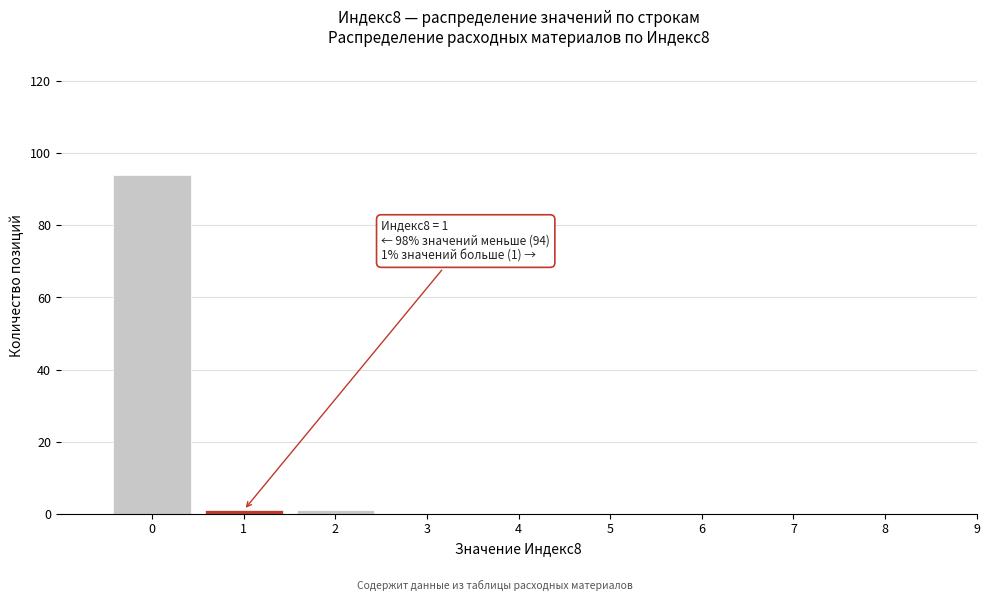

Reading right to left, list all the values displayed in this chart.

9=0	8=0	7=0	6=0	5=0	4=0	3=0	2=1	1=1	0=94